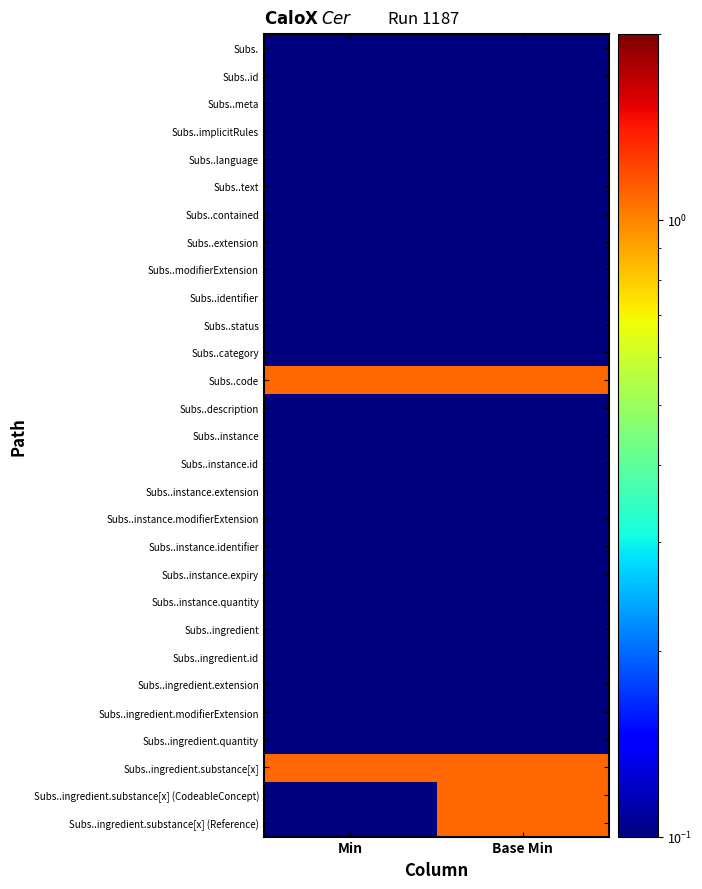

What is the greatest value displayed?

1.1